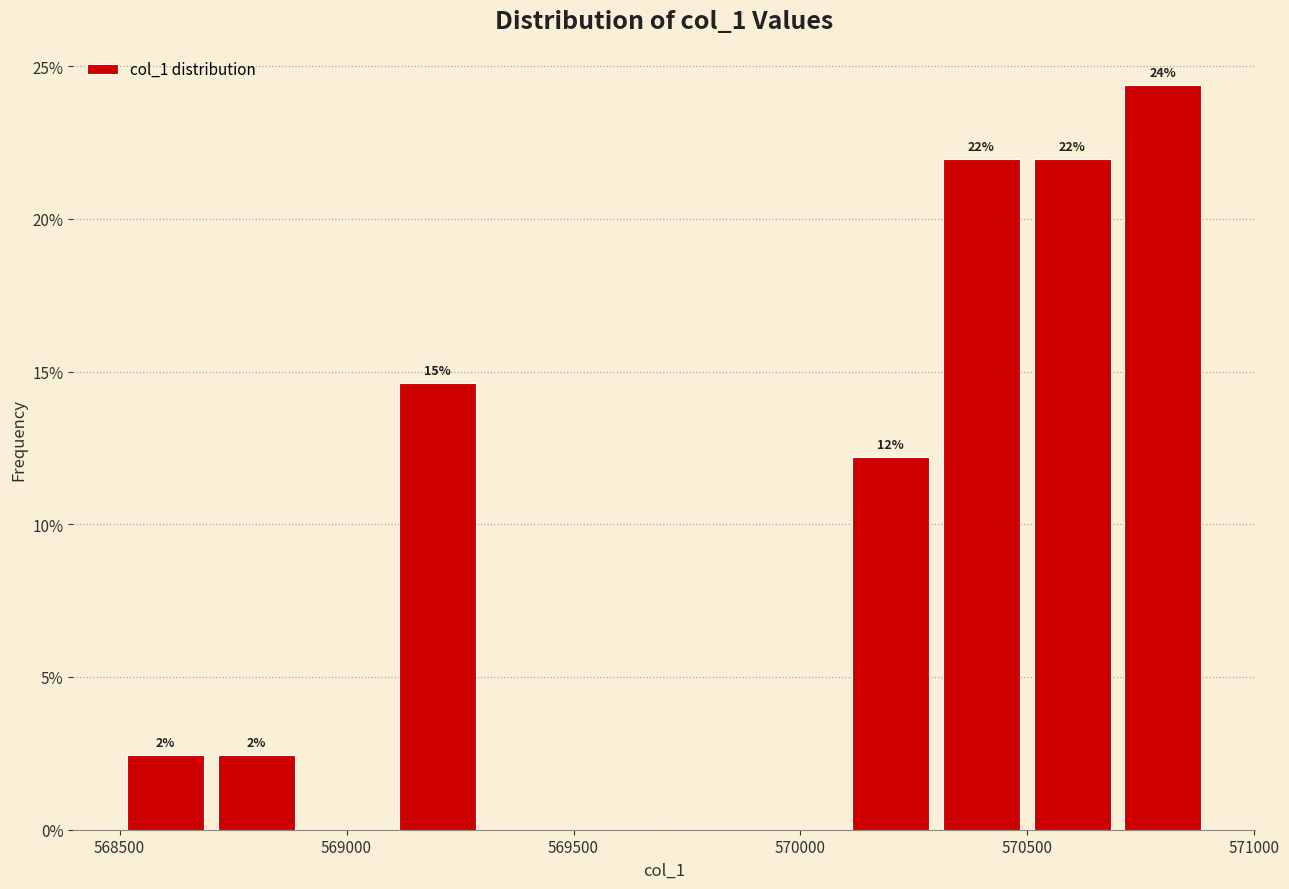

Around what value on the x-axis is the tallest bar? Give the approximate position of its centre, as read against the axis.

570800